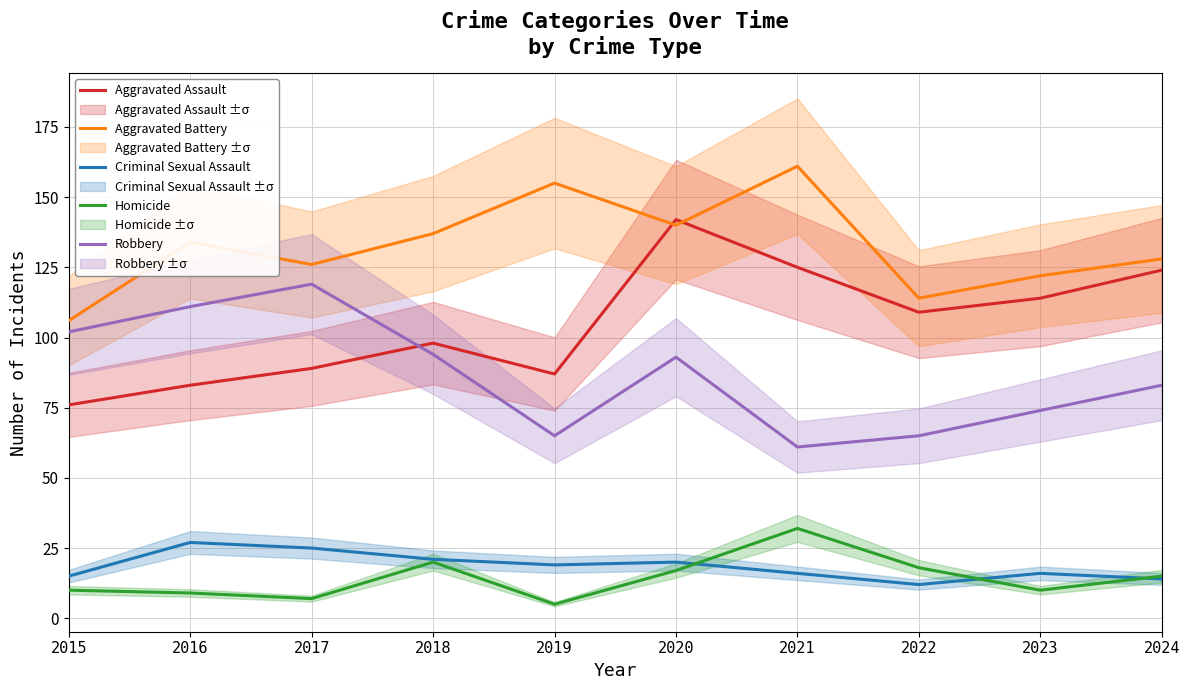

What is the spread (max minus min) of values at 2022?

102